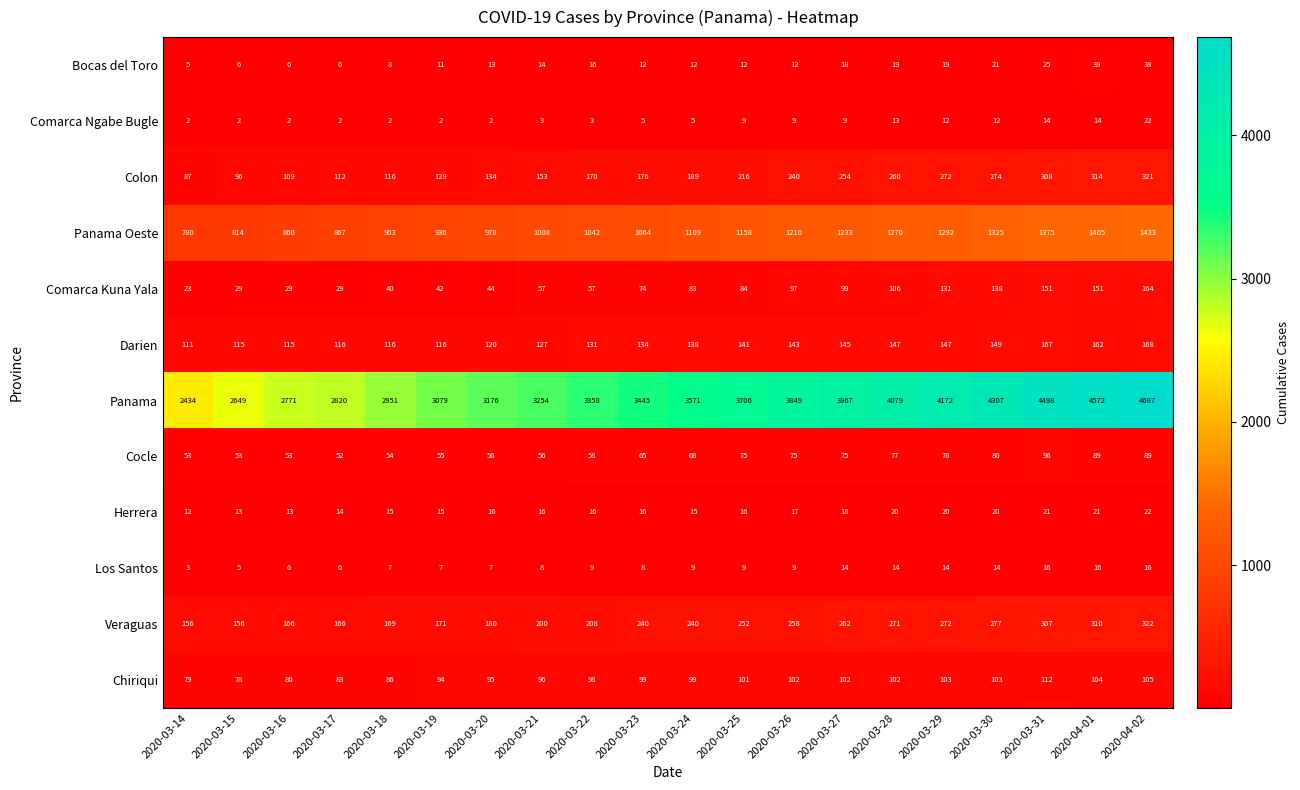

What is the greatest value displayed?

4687